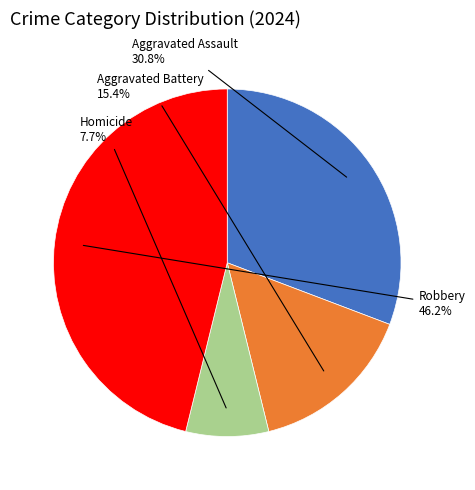

Does Robbery represent more than half of the total?

No